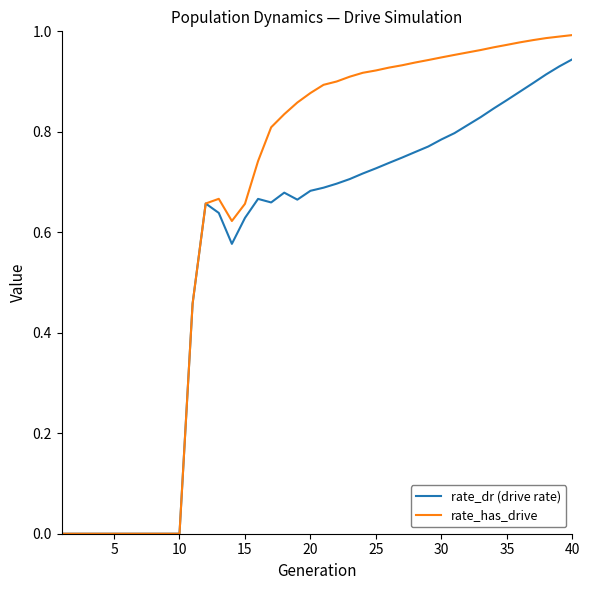

Which series has the largest total across all categories?

rate_has_drive